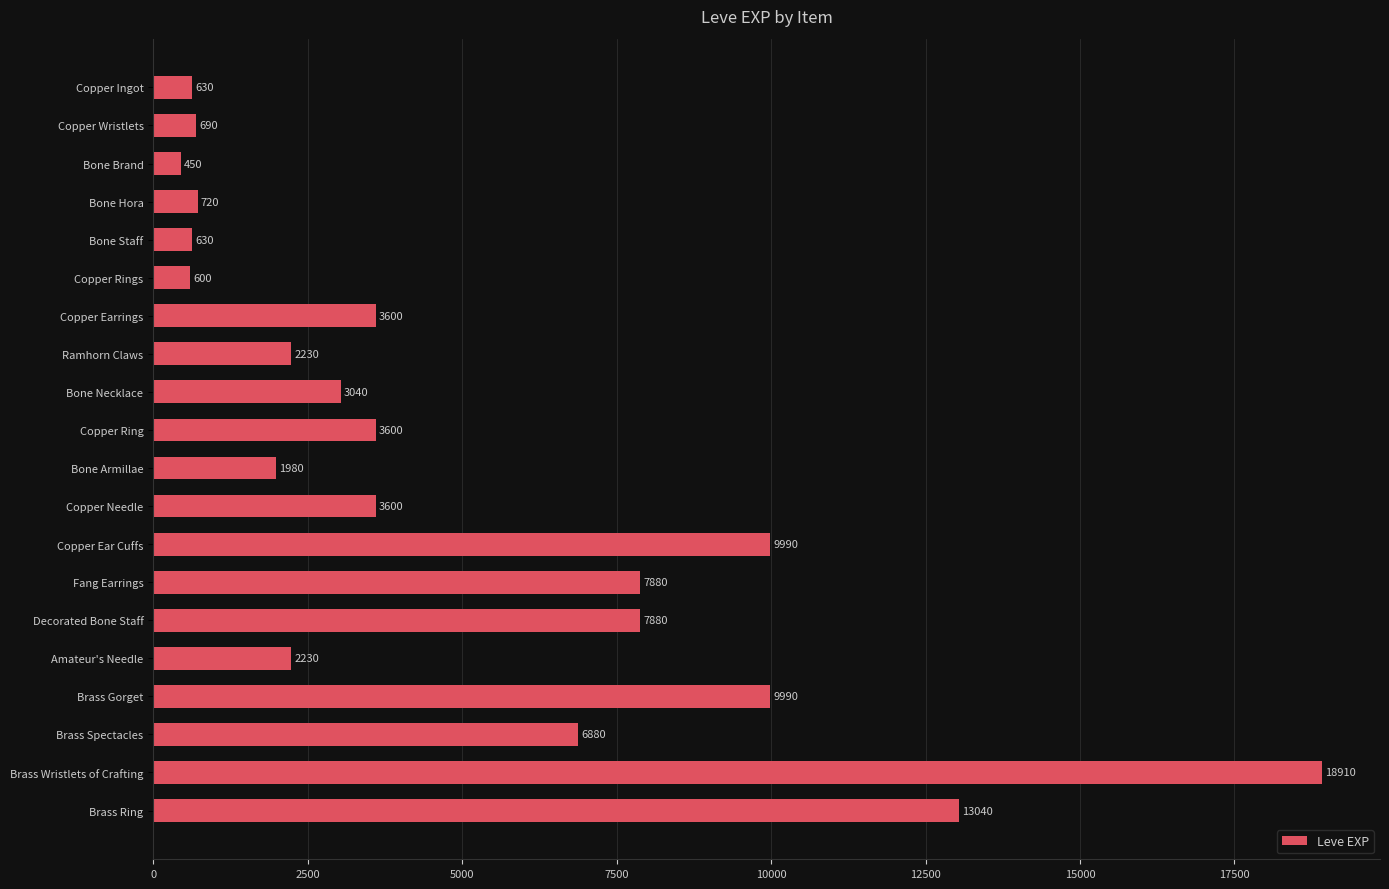

True or false: the data shows 600 at Copper Rings.

True